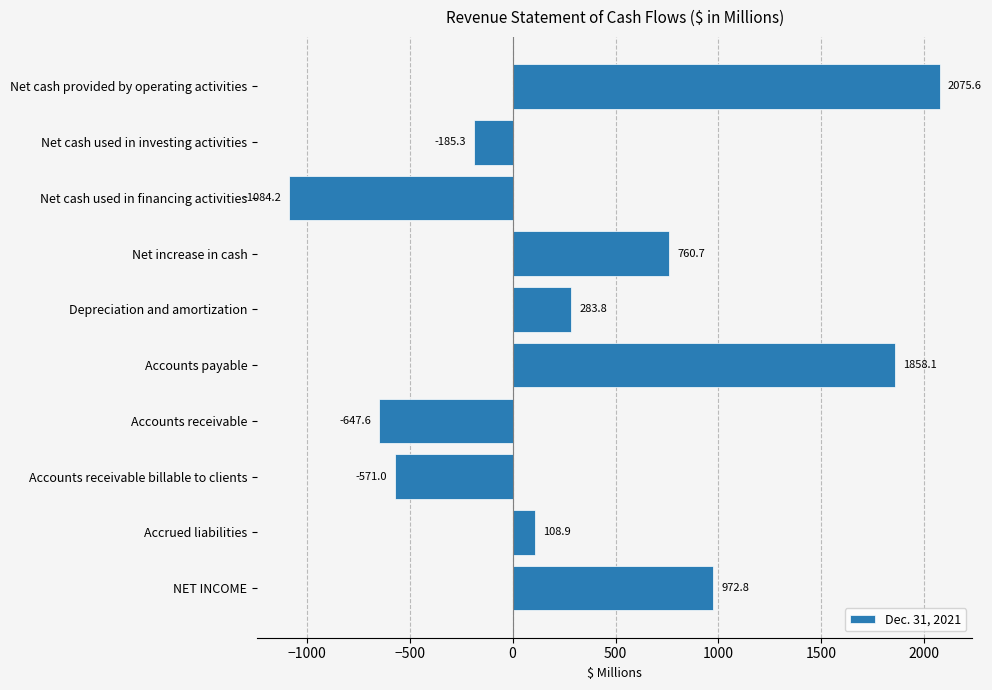

What is the greatest value displayed?

2075.6